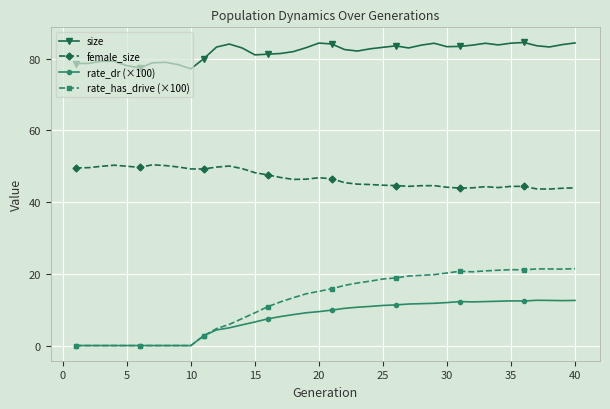

List the series in order of their peak value, highest first.

size, female_size, rate_has_drive (×100), rate_dr (×100)